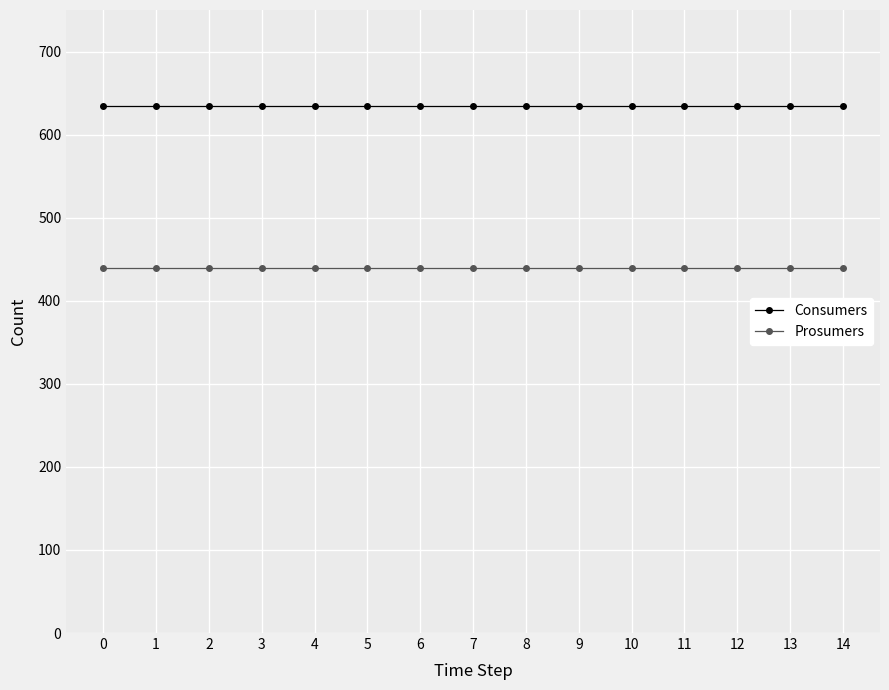

Is this an area chart (filled region under the line)?

No